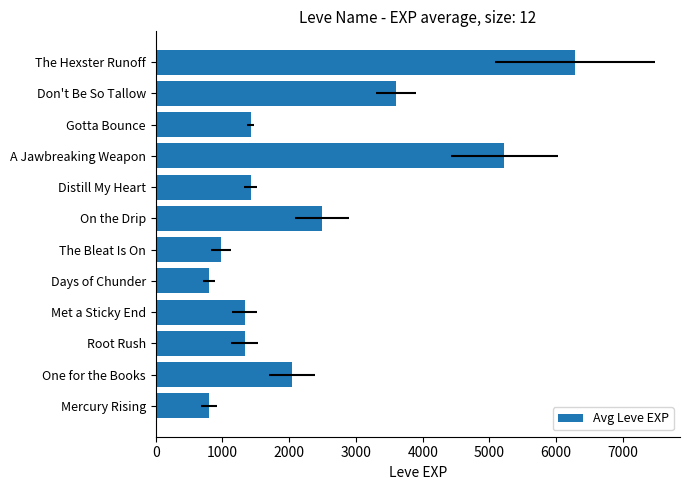

What value does the data have at Met a Sticky End, to the nearest 10?

1330